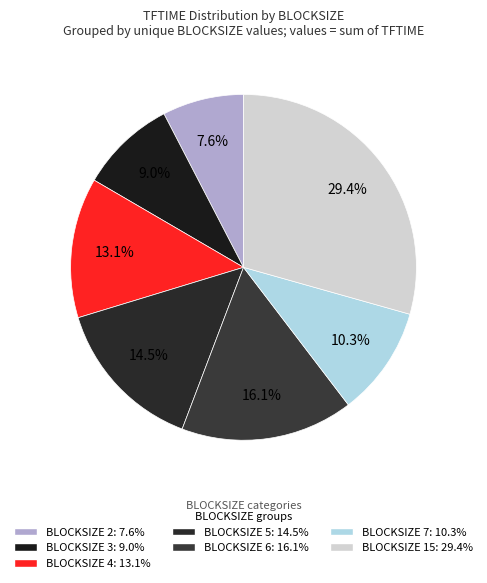

Count the number of slices in the pie.

7